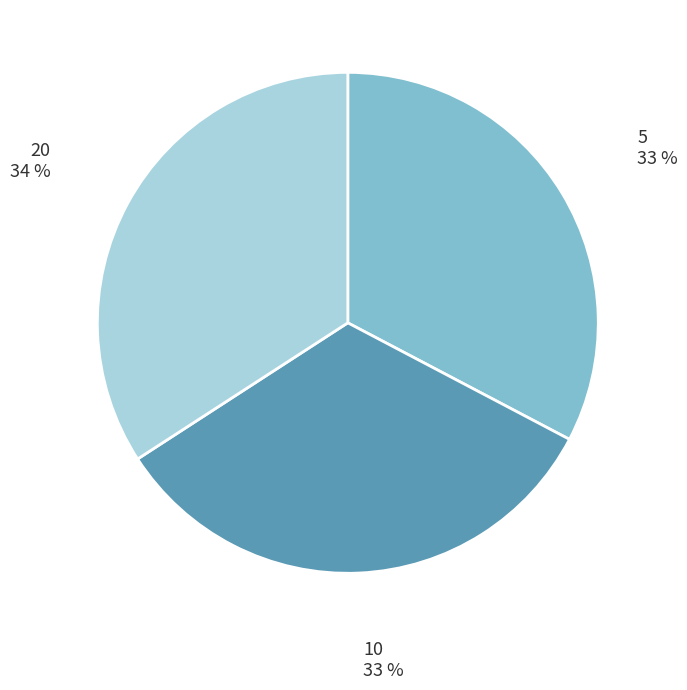

Count the number of slices in the pie.

3